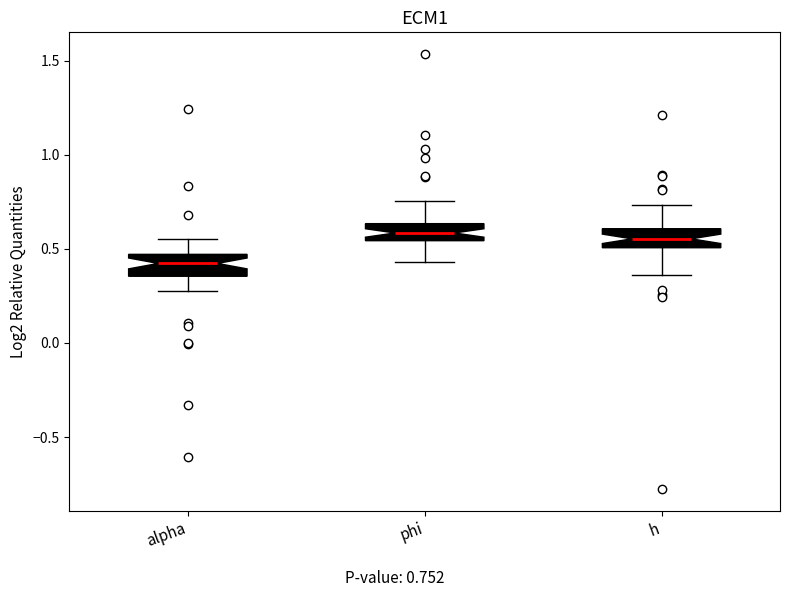

Reading left to right, transcribe this box plot: for each box, give where its median line is, the range the box spans, and where its two whiskers end, as read against the y-axis. The values are not printed on the chart, so give them approximately, as read against the axis.

alpha: median 0.40, box 0.35 to 0.45, whiskers 0.25 to 0.55
phi: median 0.60, box 0.55 to 0.65, whiskers 0.45 to 0.75
h: median 0.55, box 0.50 to 0.60, whiskers 0.35 to 0.75